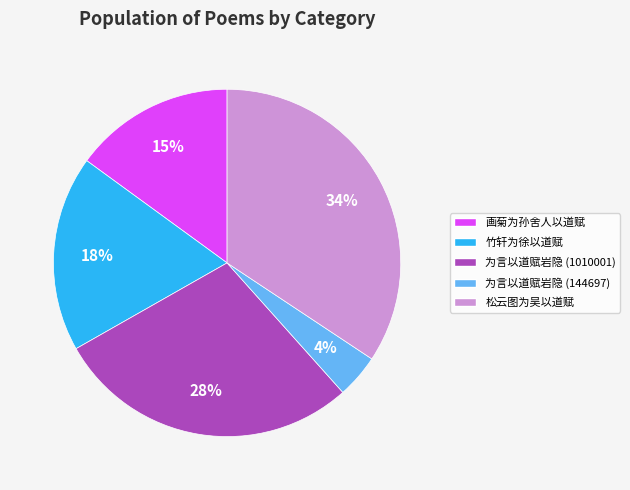

Is it true that 画菊为孙舍人以道赋 is 6% of the pie?

False